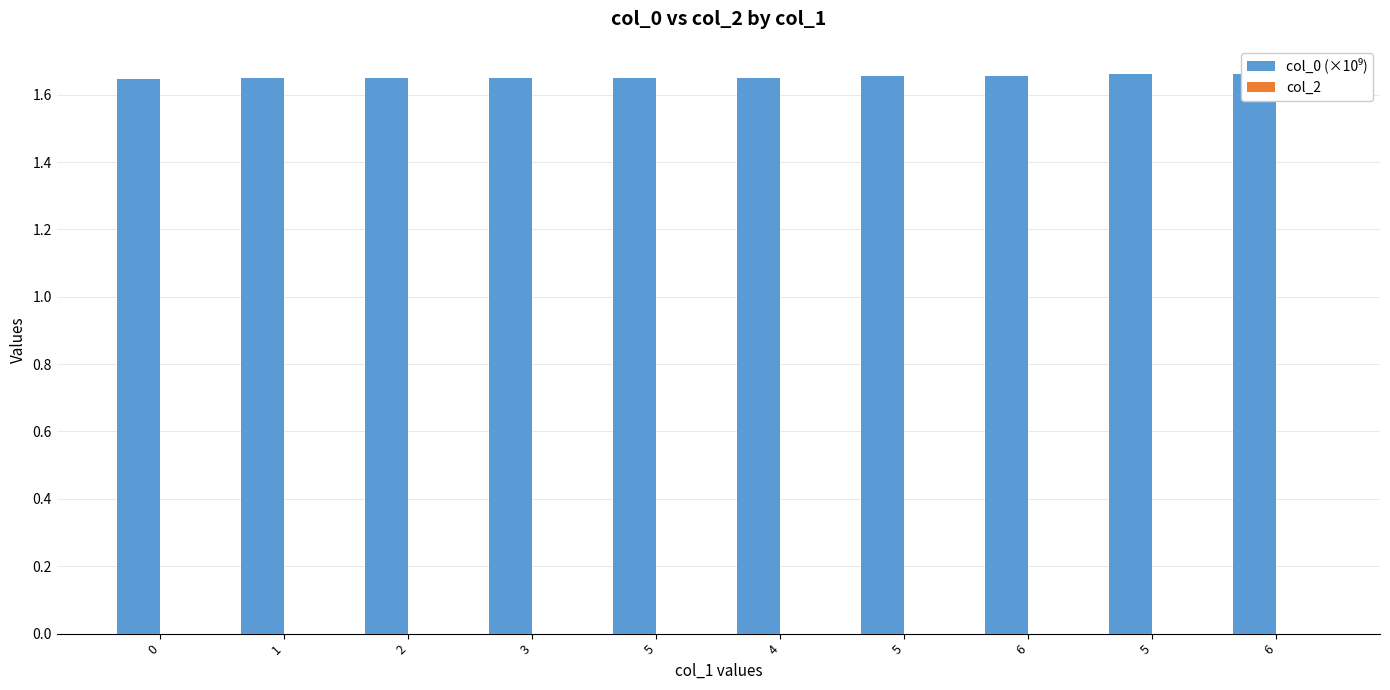

What is the total value across all series at 0?

1.6